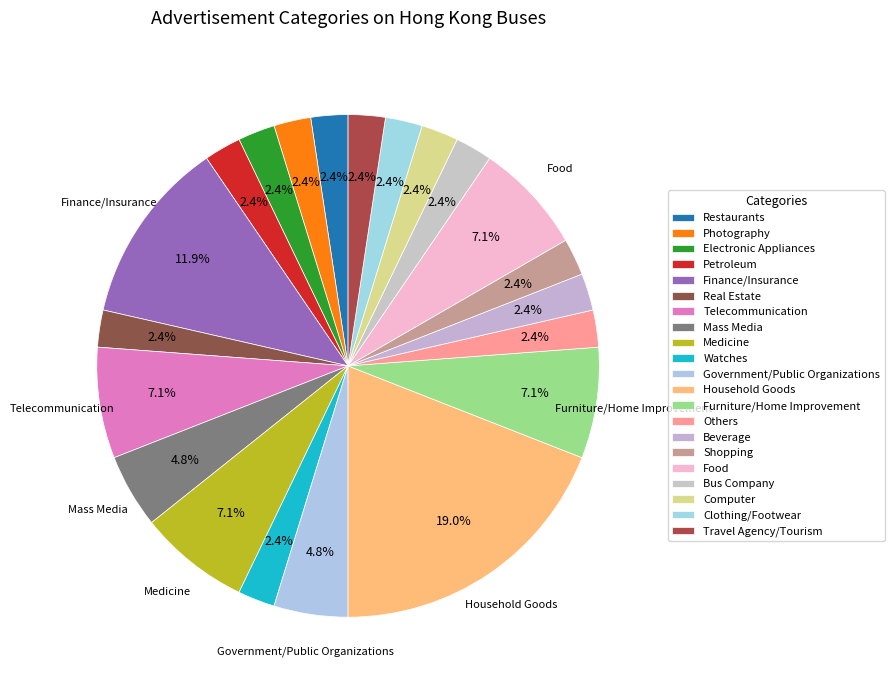

Count the number of slices in the pie.

21